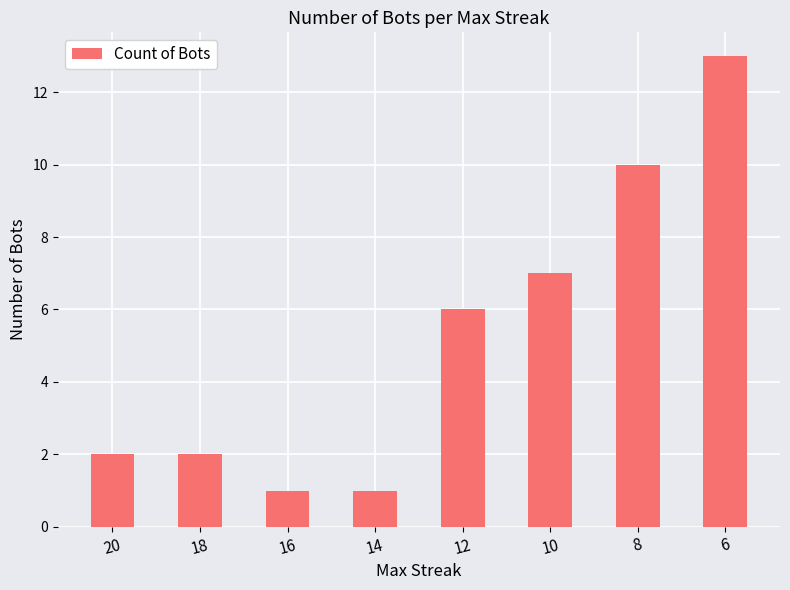

What is the change in value from 12 to 8?

+4